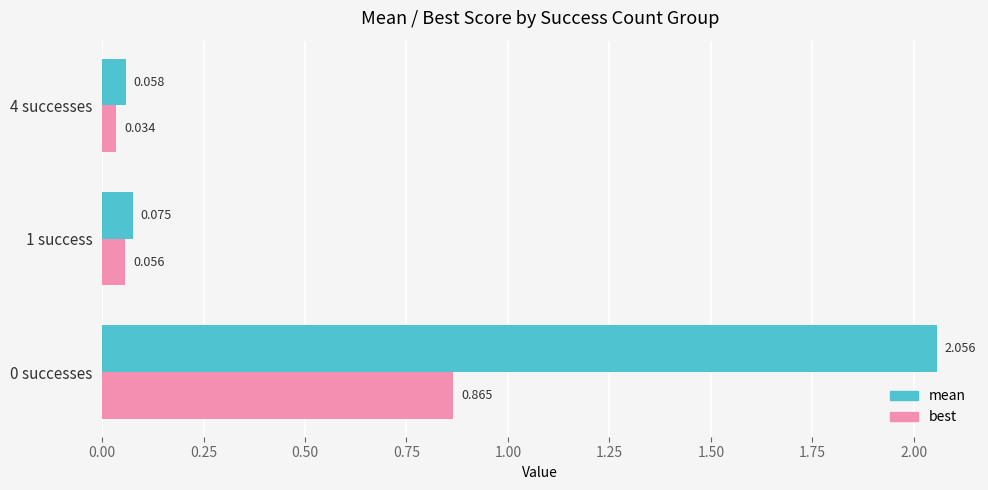

What are all the series names shown in the legend?

mean, best